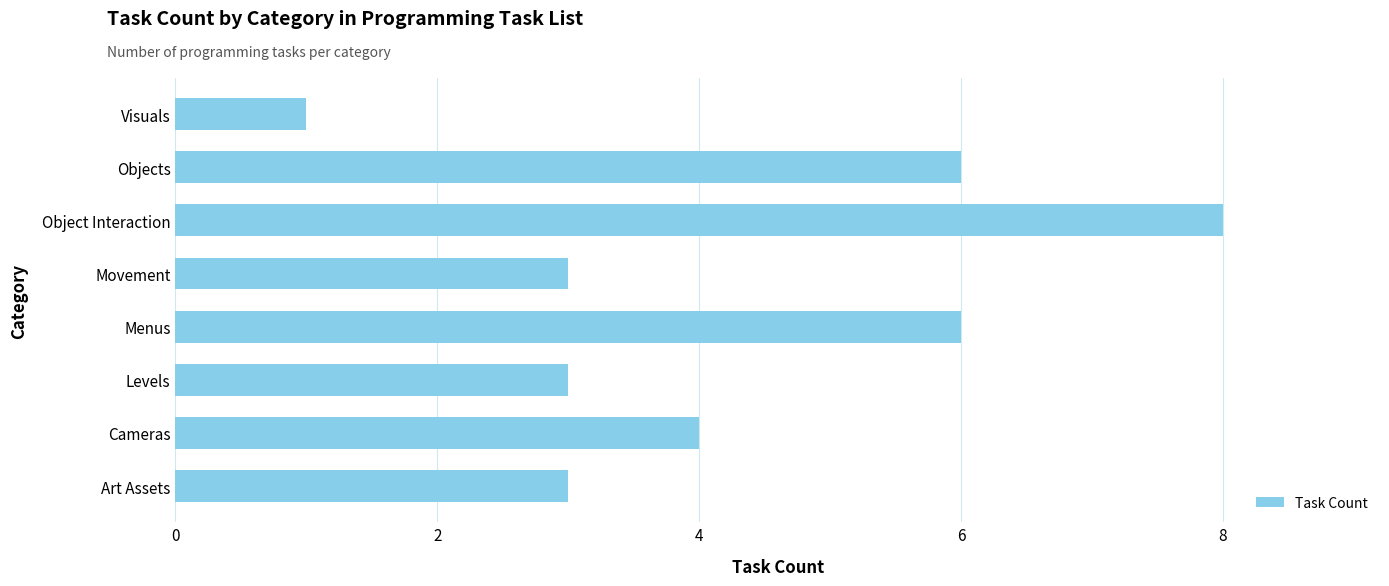

Reading bottom to top, transcribe all the data shown in this chart.

Art Assets=3	Cameras=4	Levels=3	Menus=6	Movement=3	Object Interaction=8	Objects=6	Visuals=1